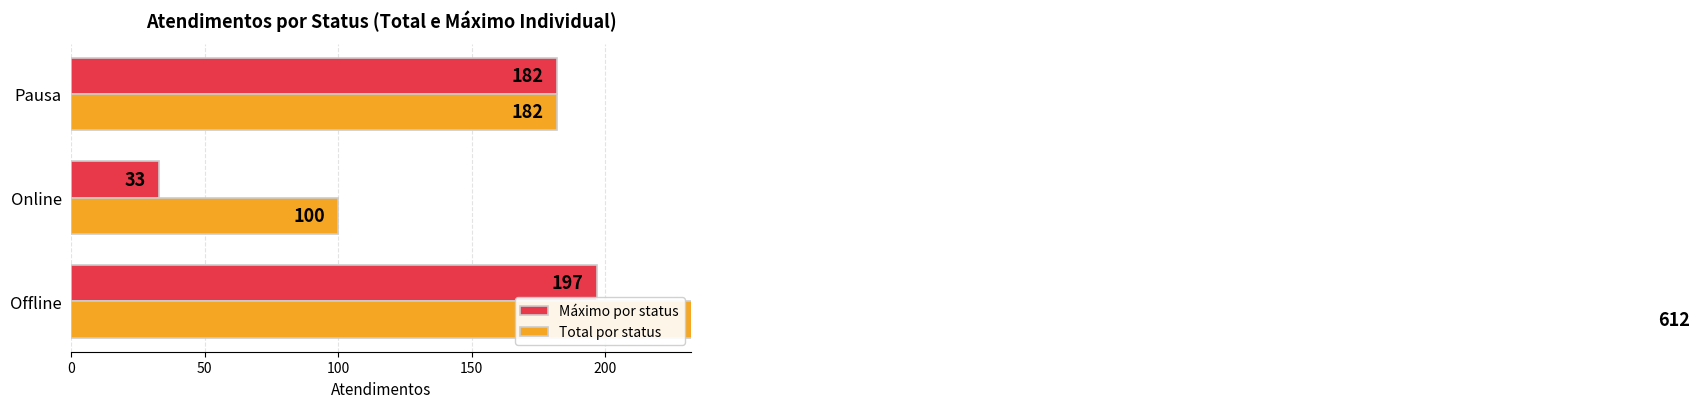

Rank the series by their maximum value, from highest to lowest.

Total por status, Máximo por status